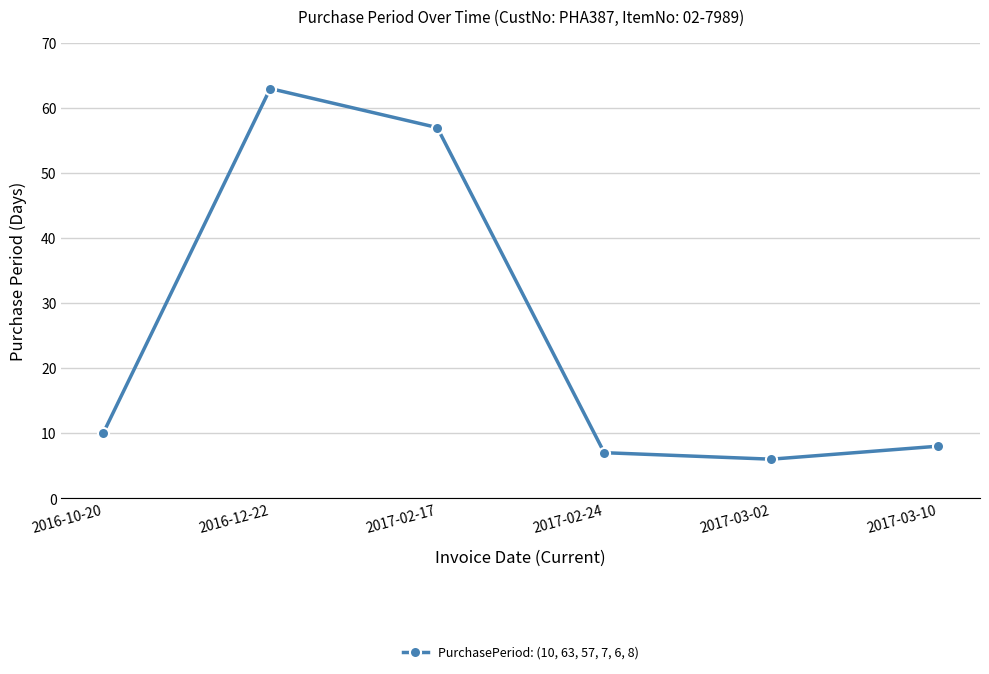

Does the chart display data point markers on the line(s)?

Yes